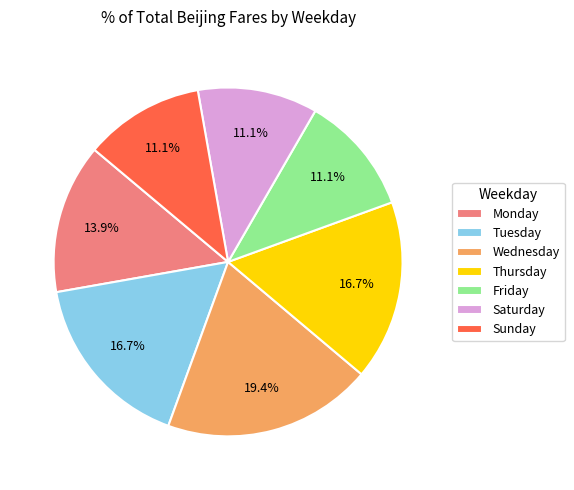

Is there a majority slice in this chart?

No